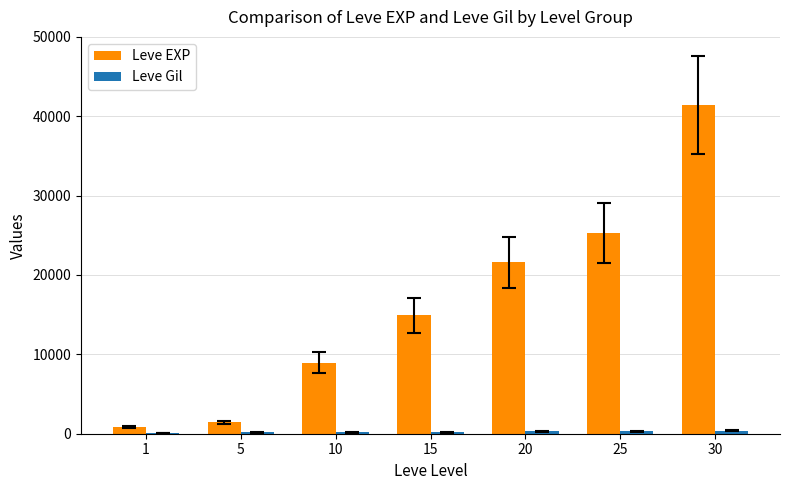

True or false: Leve EXP has a value of 14920 at 15.

True